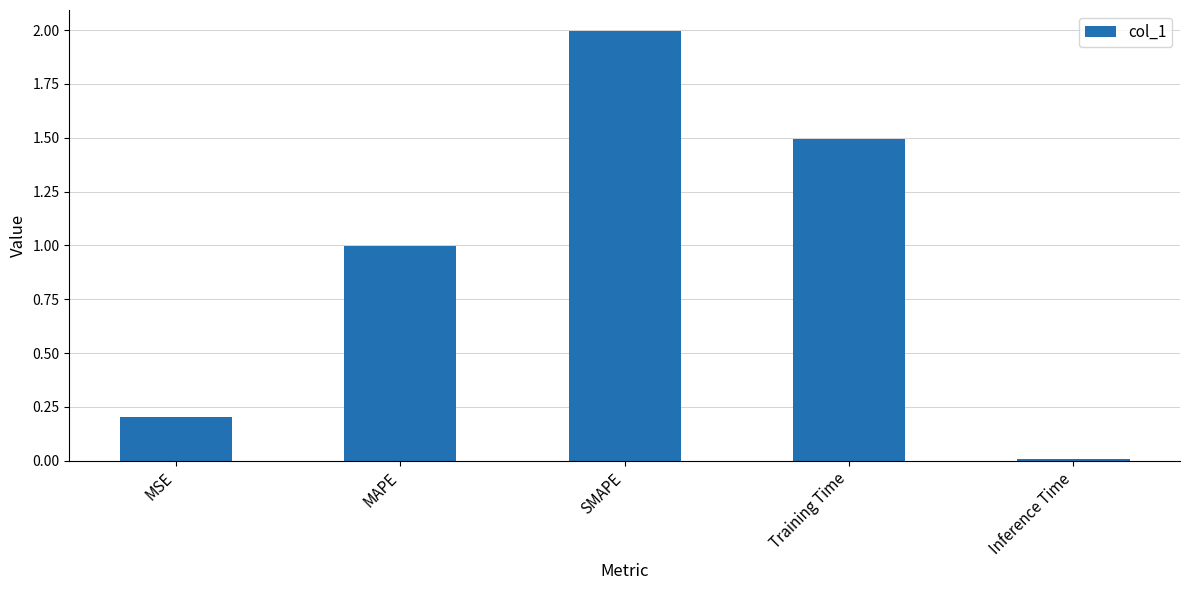

Which has a higher value, Inference Time or MAPE?

MAPE